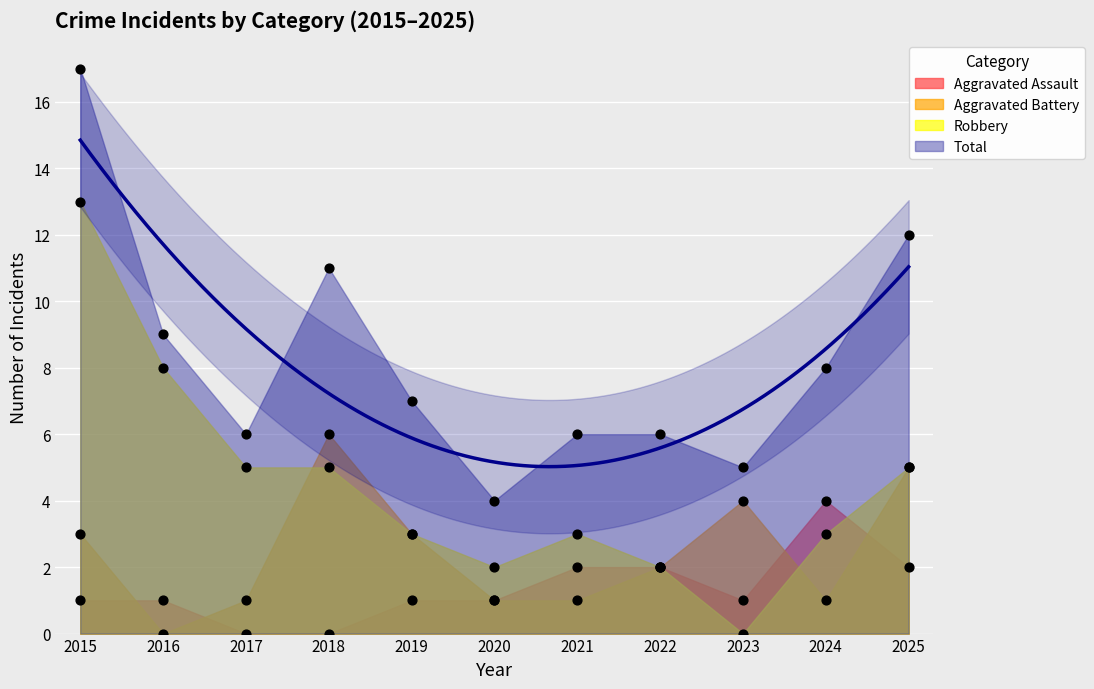

Which series reaches the minimum Y coordinate?

Aggravated Assault